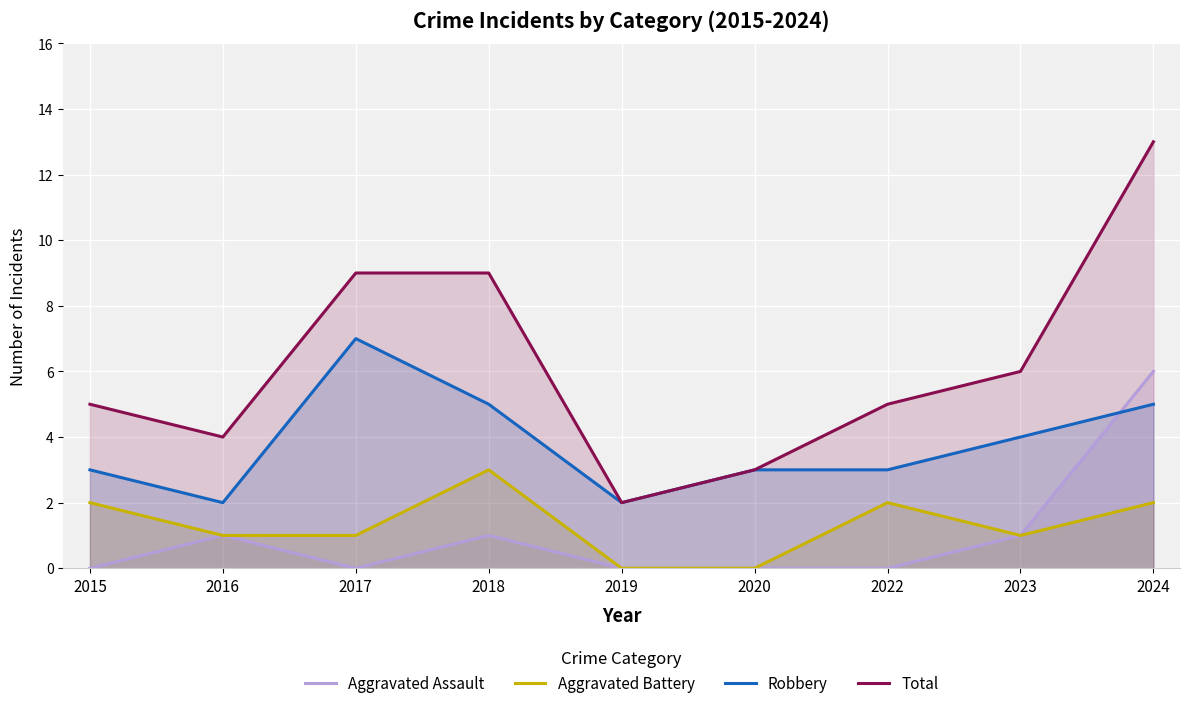

The value of Aggravated Battery at 2016 is 1. True or false?

True